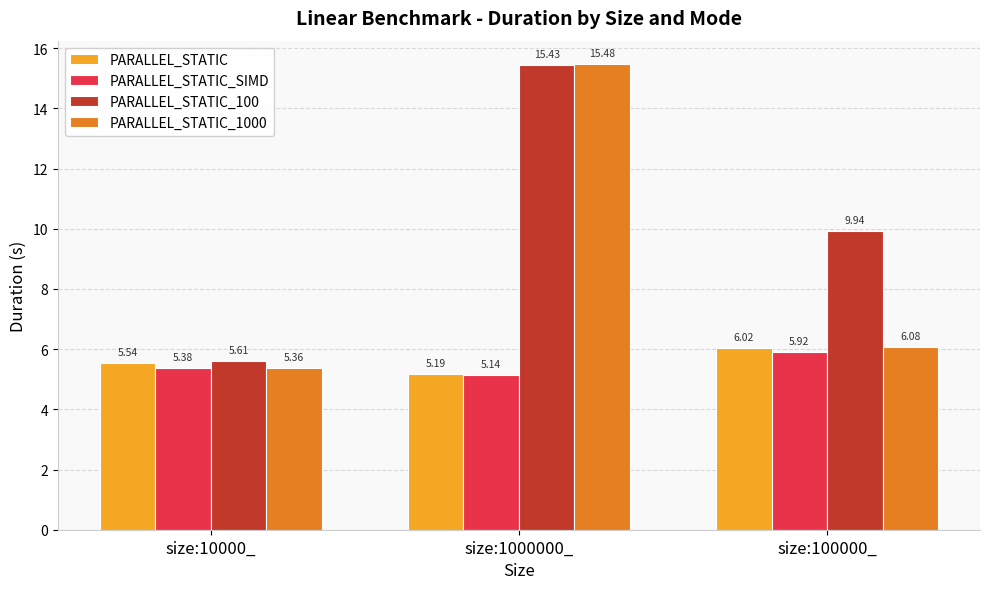

List the labels in order of PARALLEL_STATIC_SIMD value, smallest first.

size:1000000_, size:10000_, size:100000_